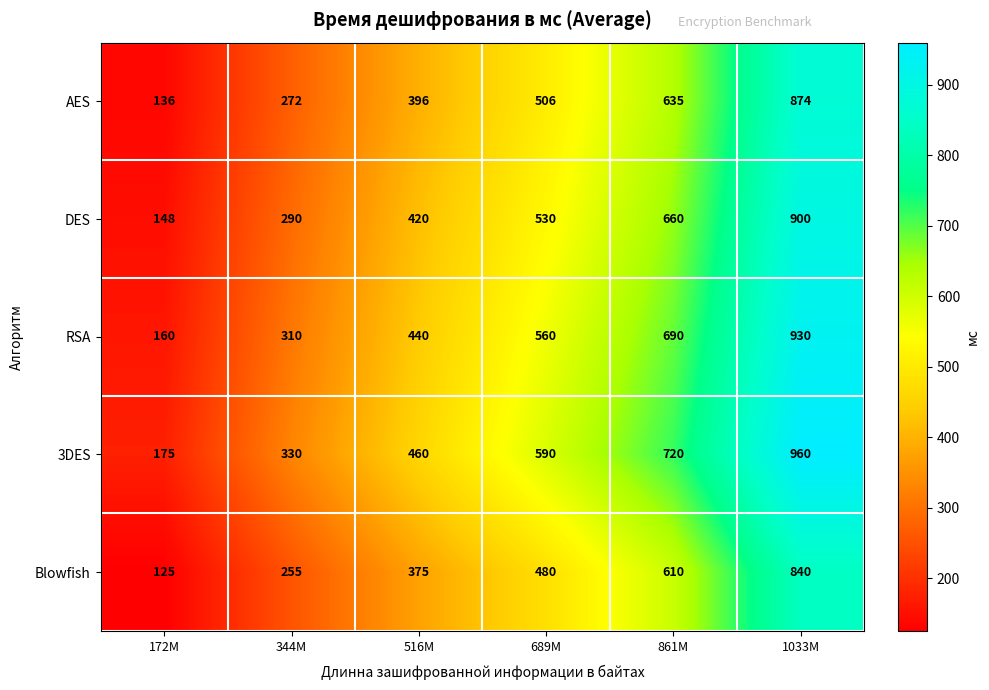

Rank the series by their maximum value, from lowest to highest.

Blowfish, AES, DES, RSA, 3DES